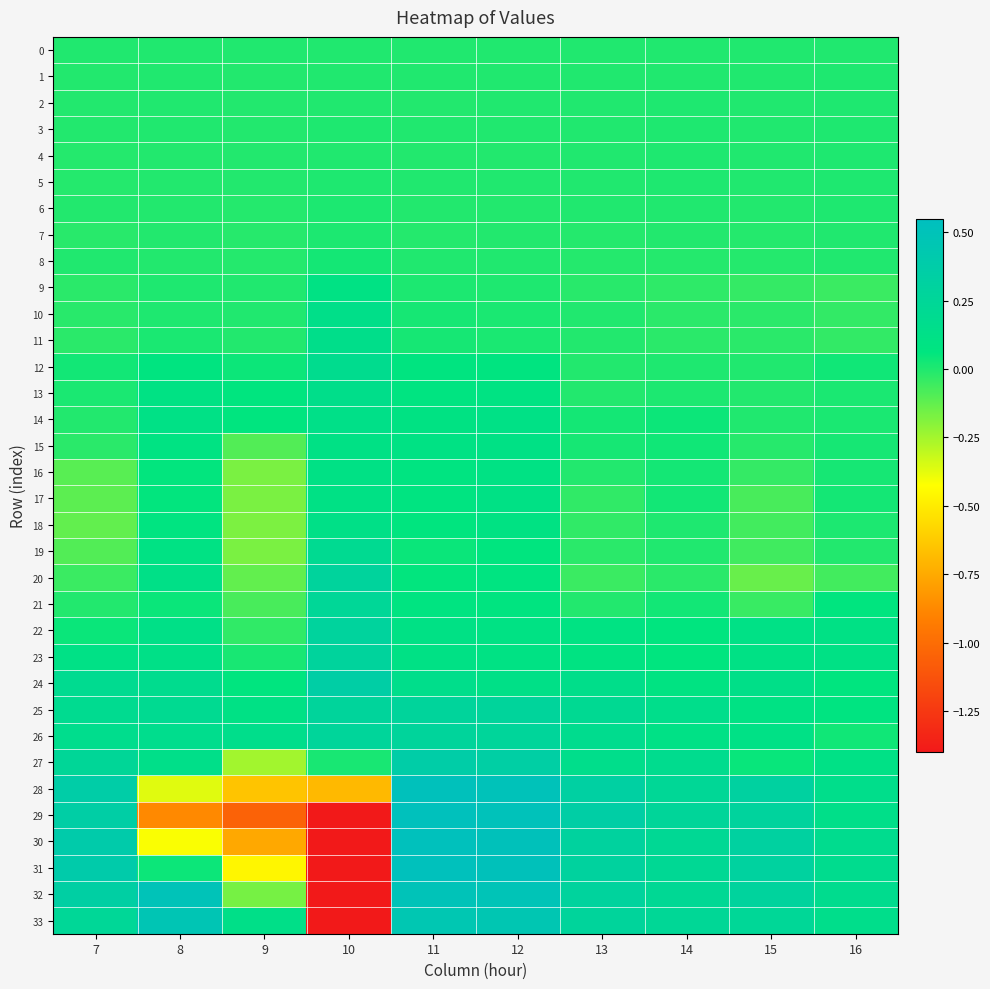

At which category does the chart reach its minimum across all series?

10